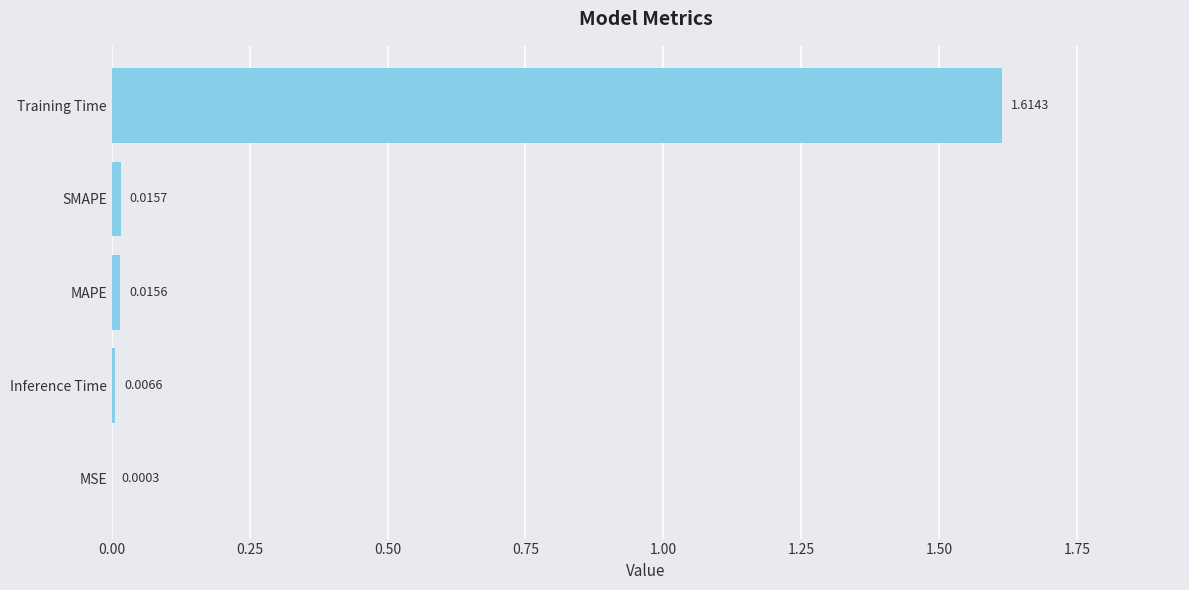

Between SMAPE and MAPE, which is larger?

SMAPE